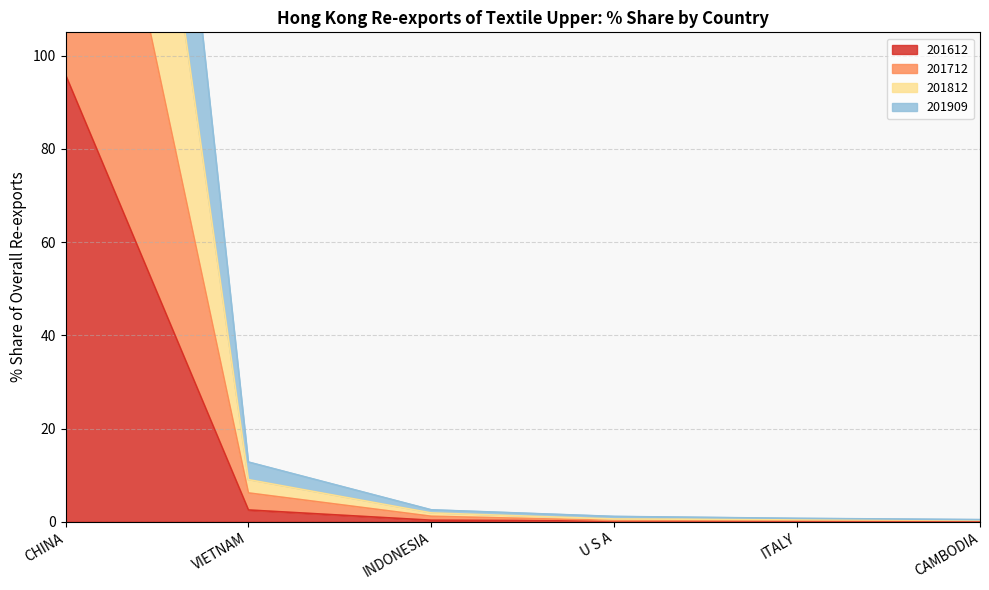

What is the label of the 2nd point from the right?

ITALY